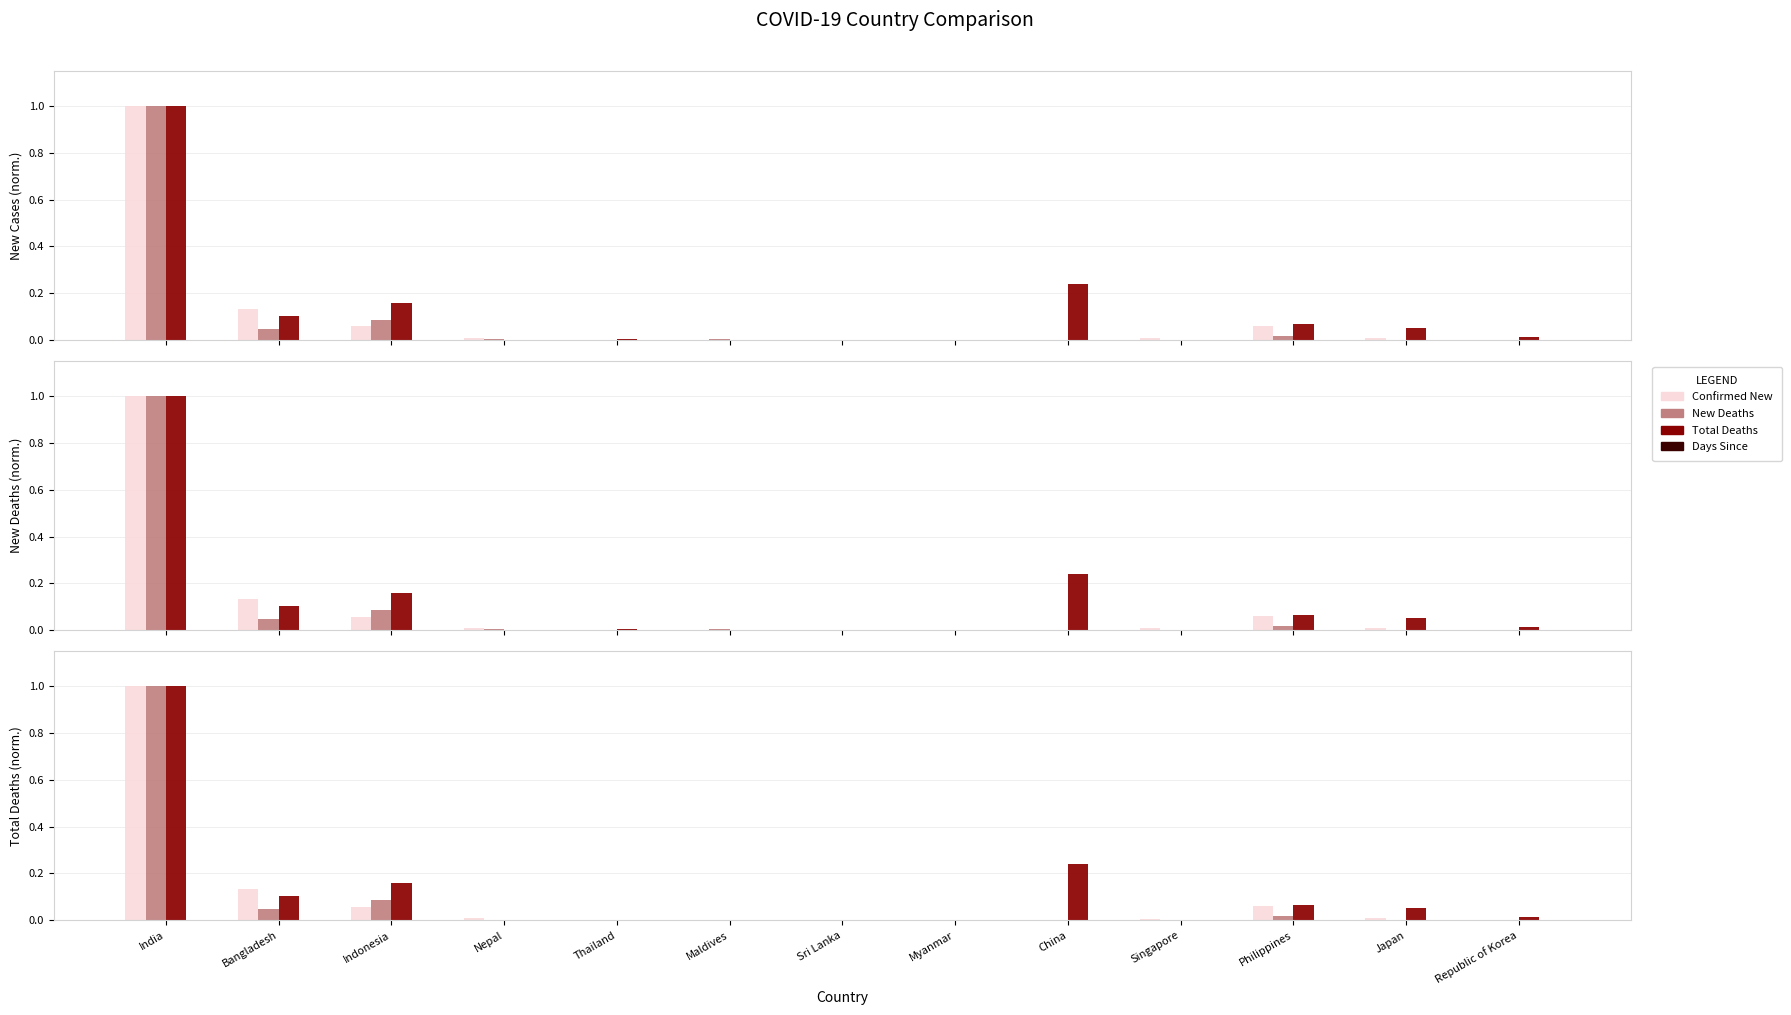

The value of Total confirmed new cases at Singapore is 0.0. True or false?

False